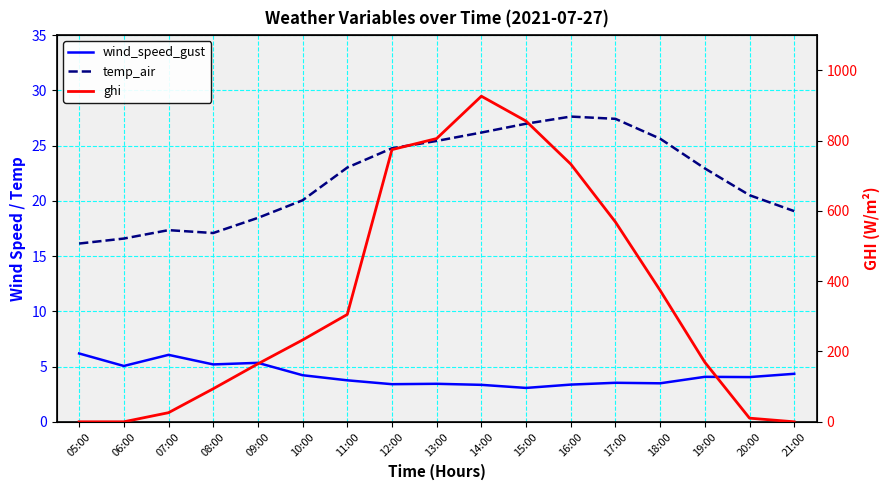

What is the sum of all wind_speed_gust values?

71.9